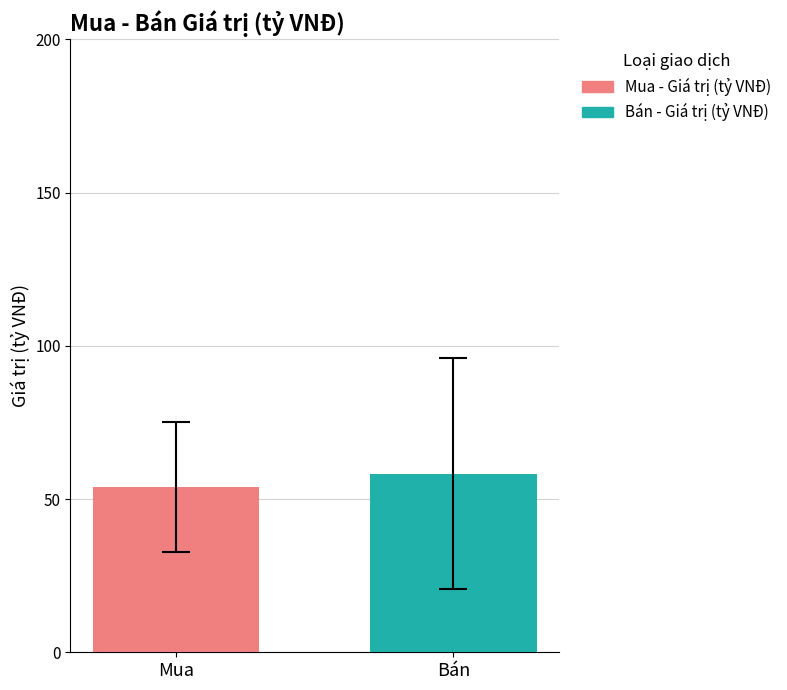

Which series has the widest spread of values?

Mua - Giá trị (tỷ VNĐ)